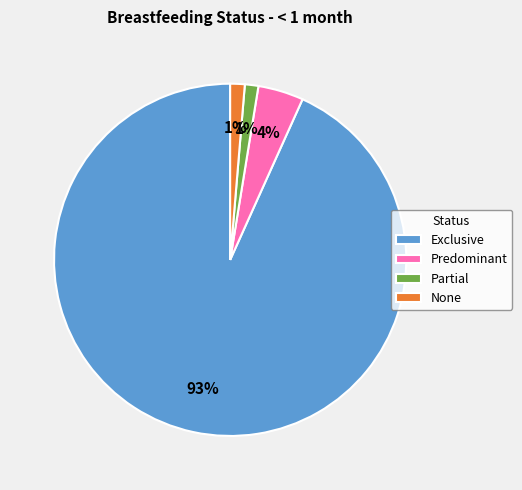

Which category accounts for the majority?

Exclusive